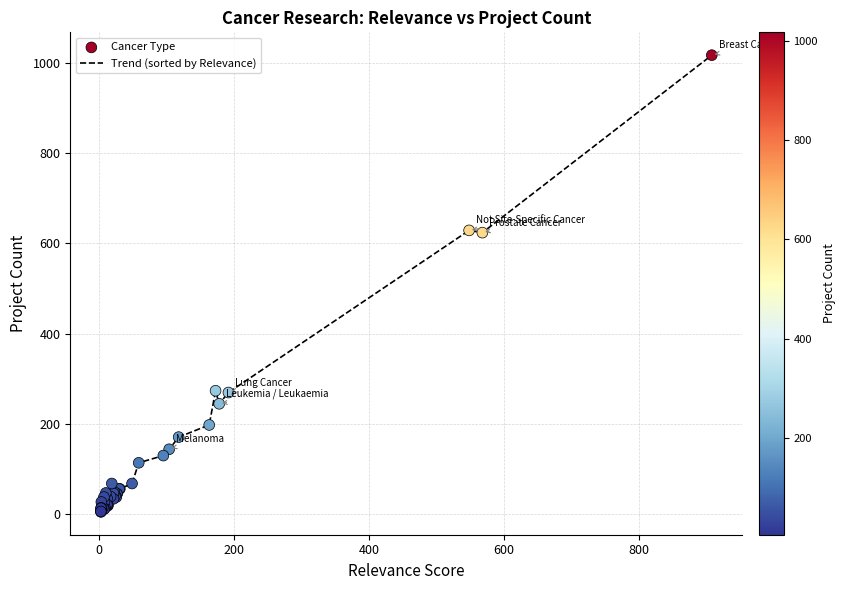

What is the difference between the maximum and minimum values?

1014